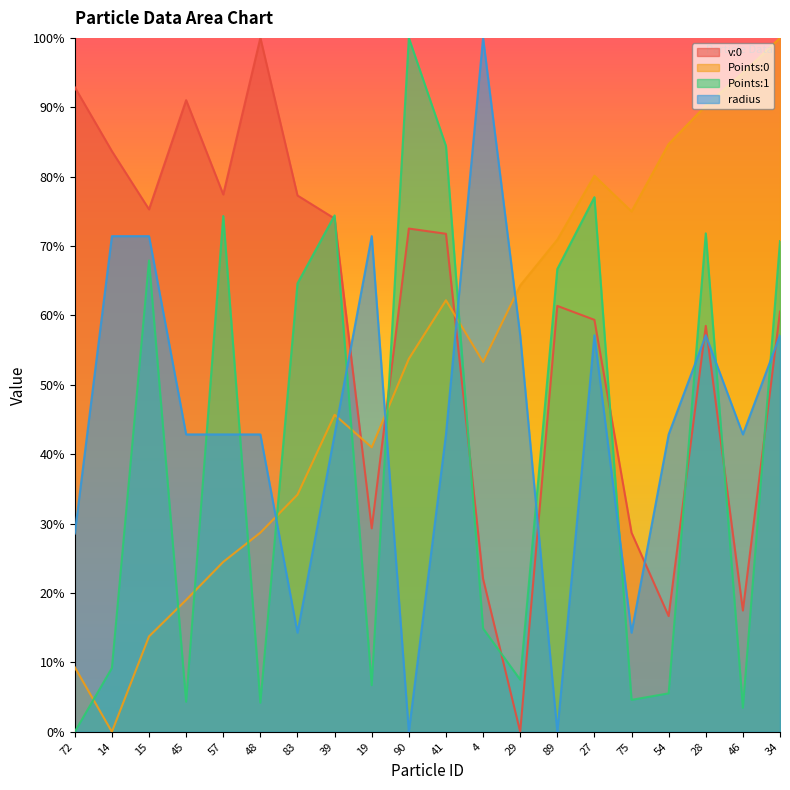

The value of Points:1 at 27 is 1.3. True or false?

False